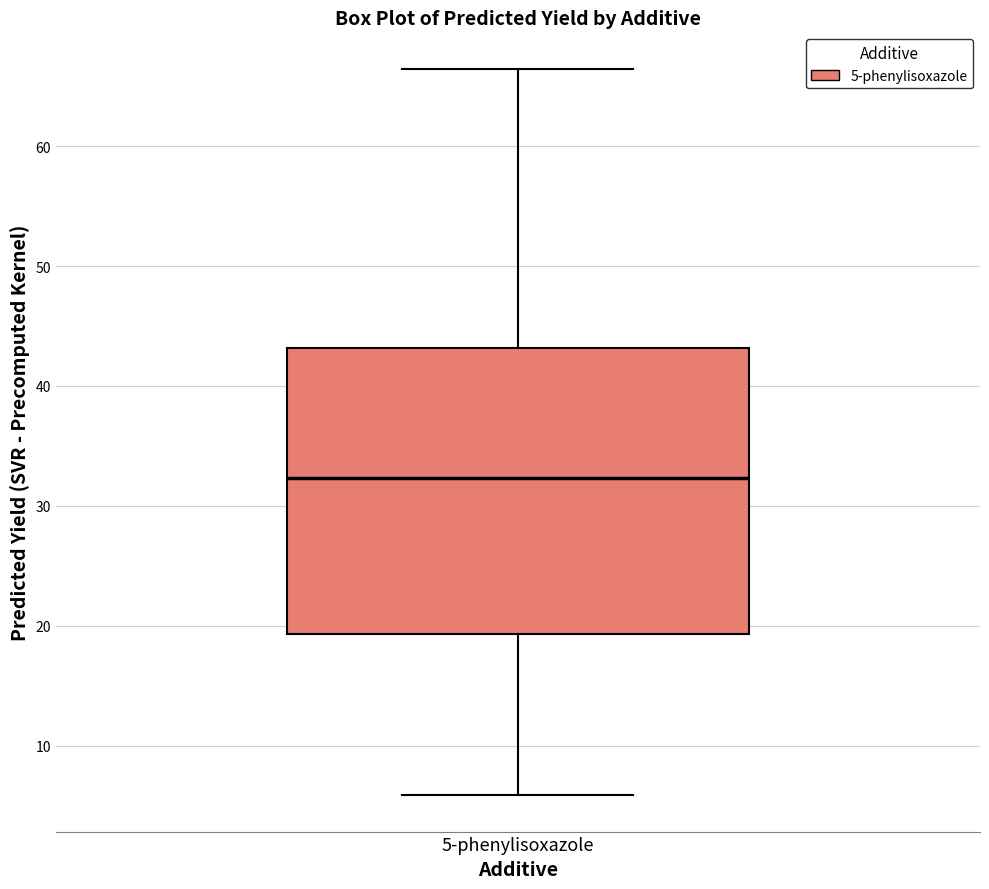

Read this box plot against the y-axis: the position of the median line, the range covered by the box, and the ends of both whiskers. The values are not printed on the chart, so give them approximately, as read against the axis.

median 32, box 19 to 43, whiskers 6 to 66